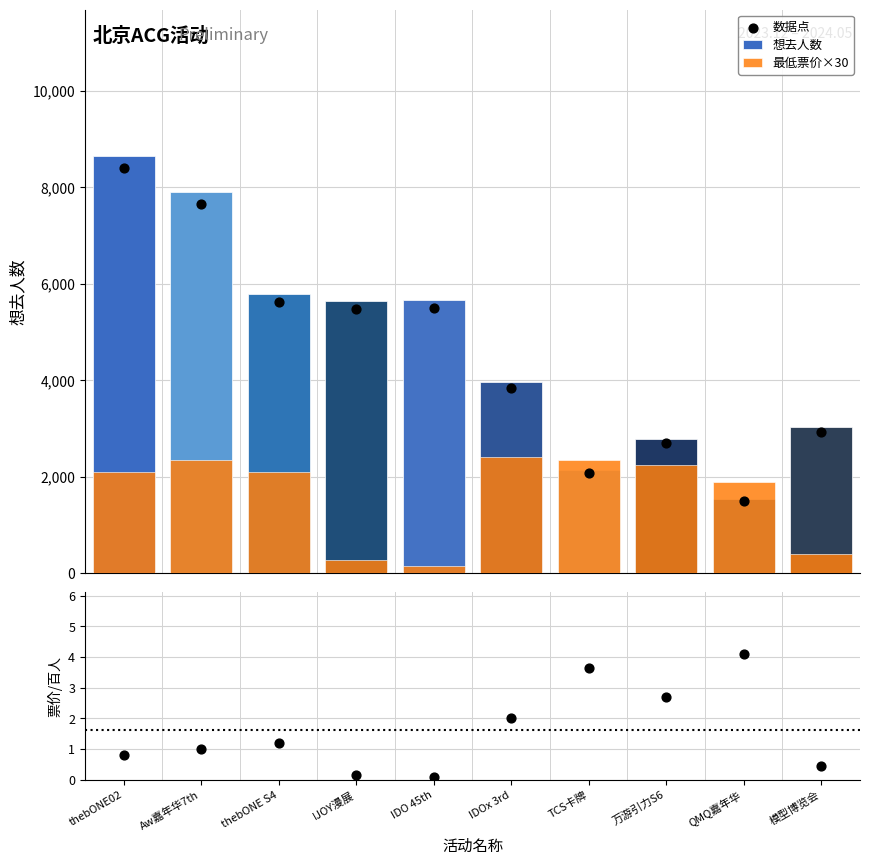

What are all the series names shown in the legend?

想去人数, 最低票价×30, 数据点, 票价/百人